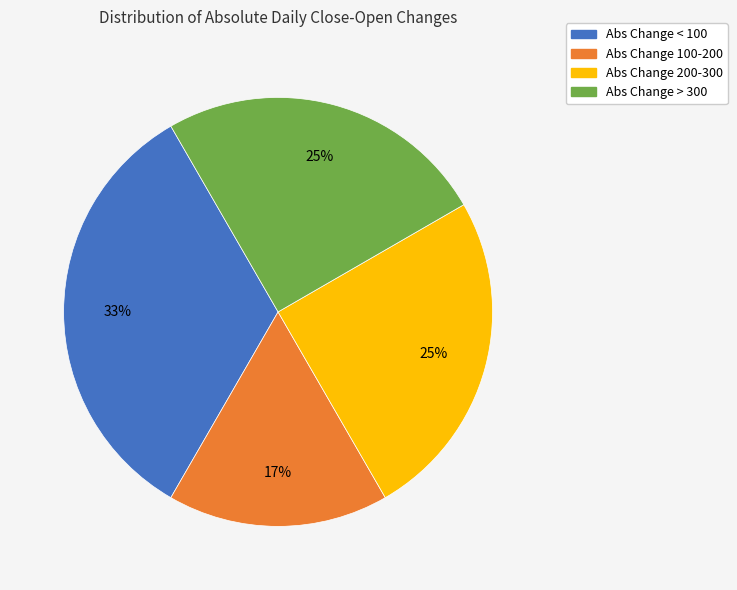

Is Abs Change 200-300 the majority of the pie?

No